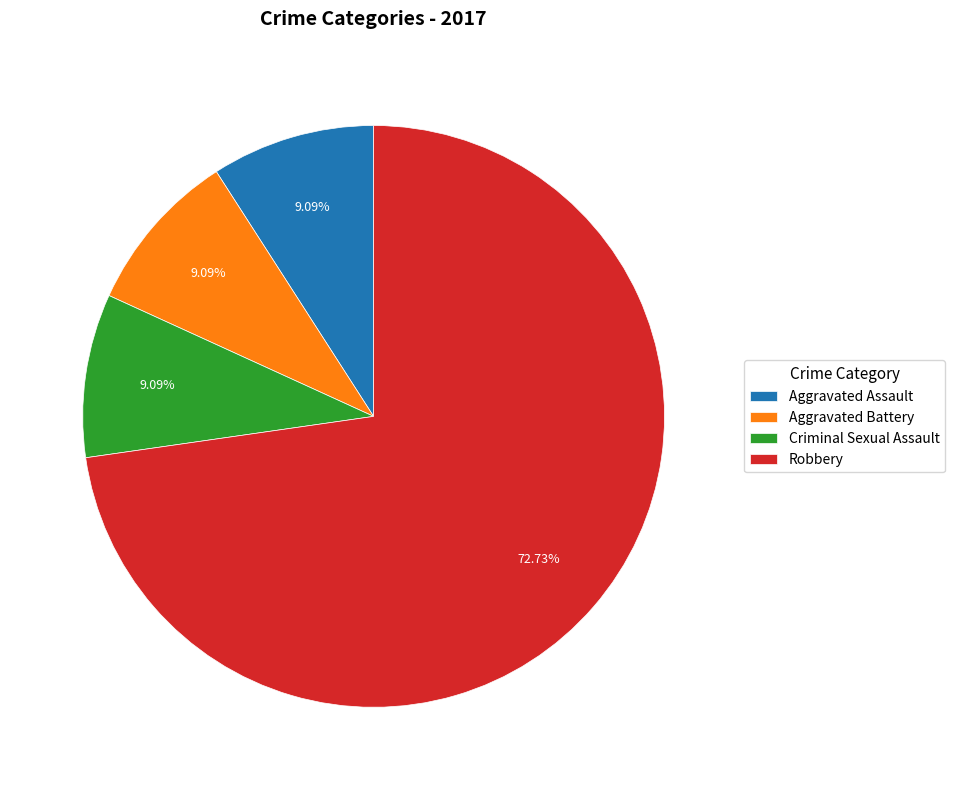

Which category has the biggest portion of the pie?

Robbery